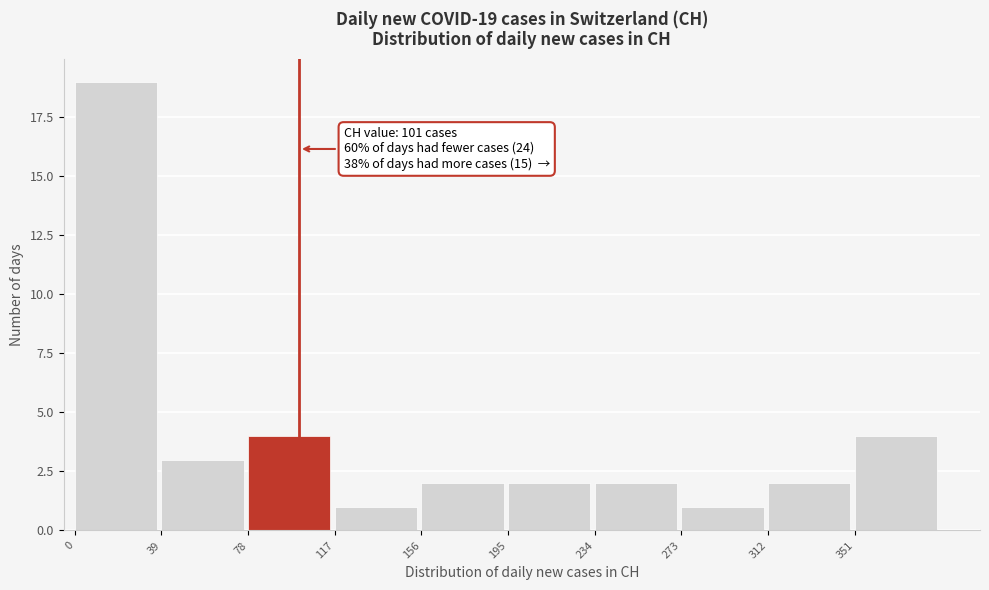

Over which range of the x-axis is the bar tallest?

0 to 39